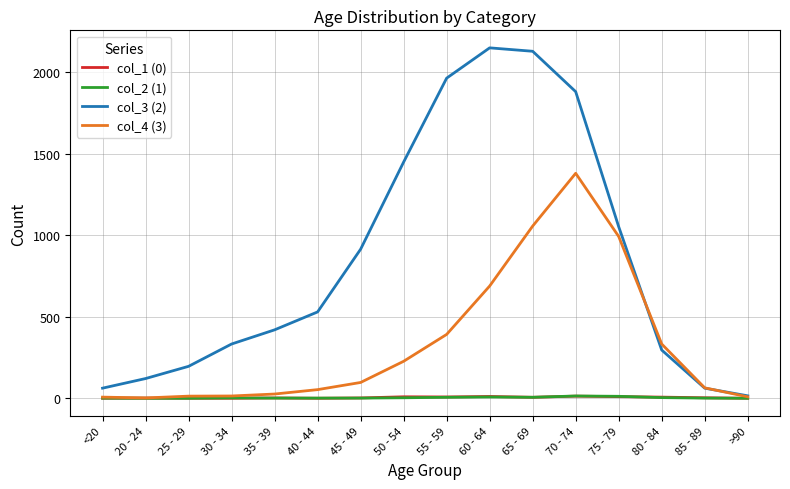

Which series has the largest range (max minus min)?

col_3 (2)